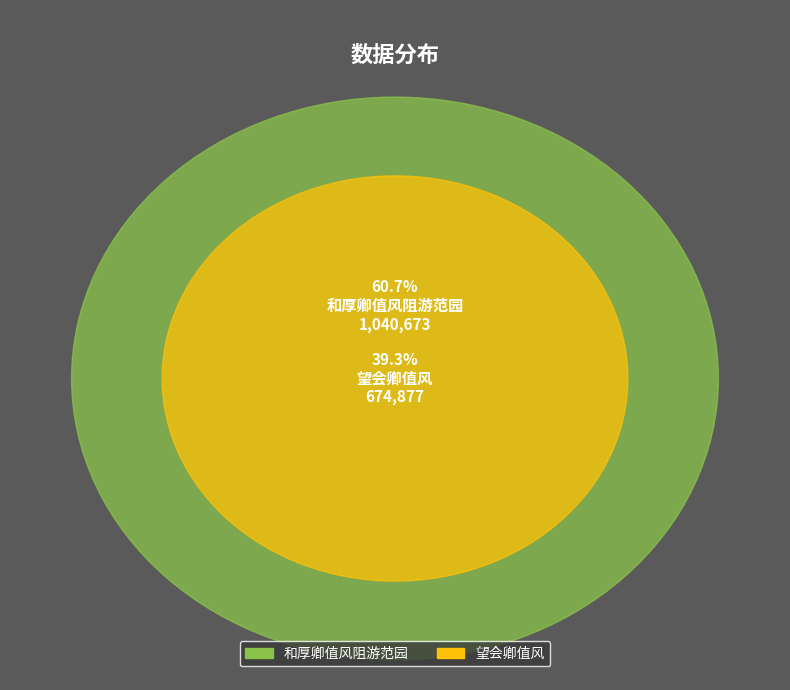

Is it true that 和厚卿值风阻游范园 is 69% of the pie?

False